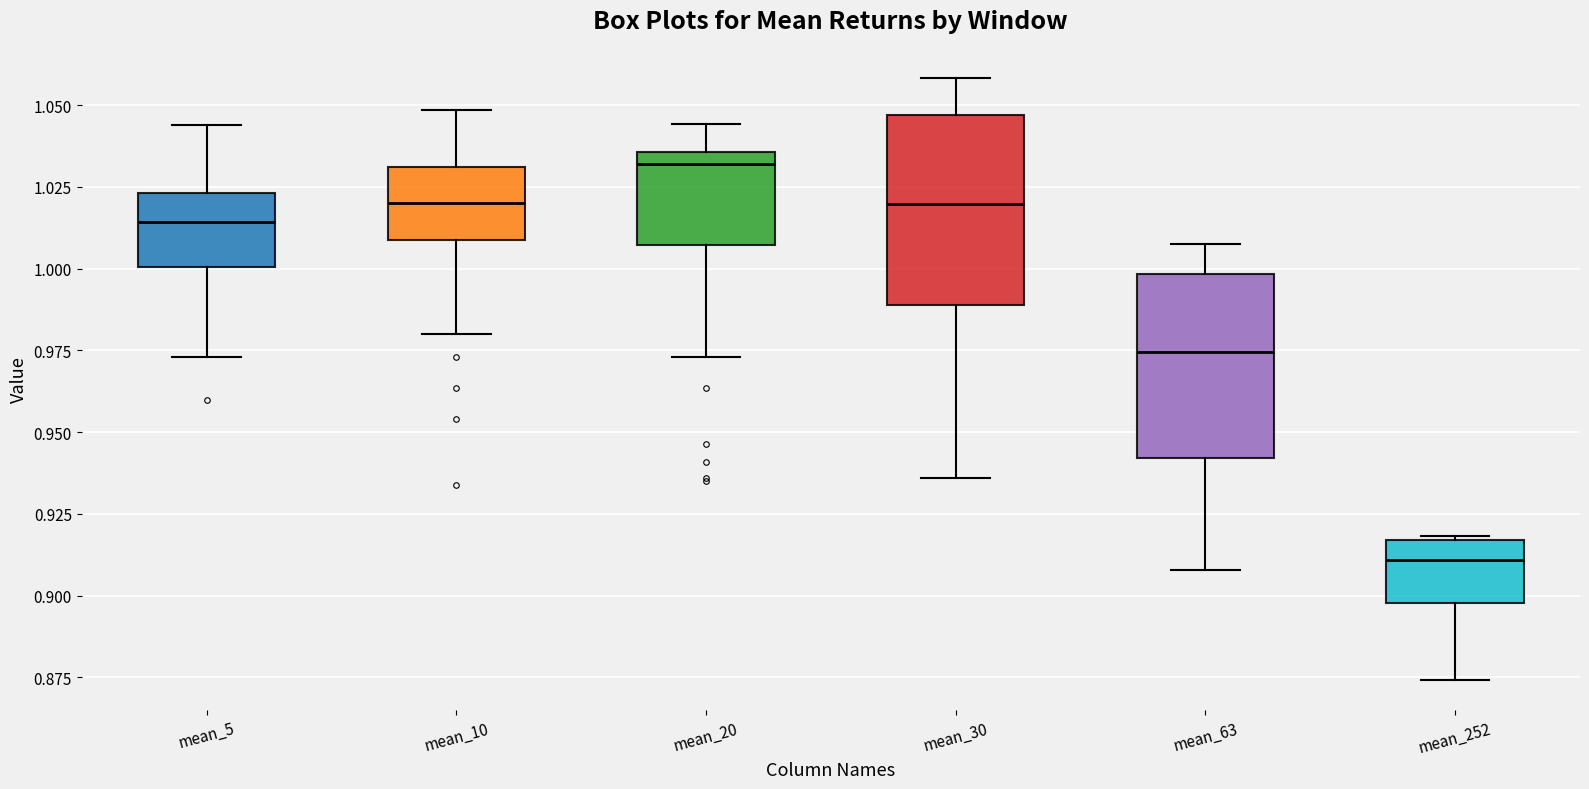

Reading left to right, transcribe this box plot: for each box, give where its median line is, the range the box spans, and where its two whiskers end, as read against the y-axis. The values are not printed on the chart, so give them approximately, as read against the axis.

mean_5: median 1.015, box 1.000 to 1.025, whiskers 0.975 to 1.045
mean_10: median 1.020, box 1.010 to 1.030, whiskers 0.980 to 1.050
mean_20: median 1.030, box 1.005 to 1.035, whiskers 0.975 to 1.045
mean_30: median 1.020, box 0.990 to 1.045, whiskers 0.935 to 1.060
mean_63: median 0.975, box 0.940 to 1.000, whiskers 0.910 to 1.005
mean_252: median 0.910, box 0.900 to 0.915, whiskers 0.875 to 0.920